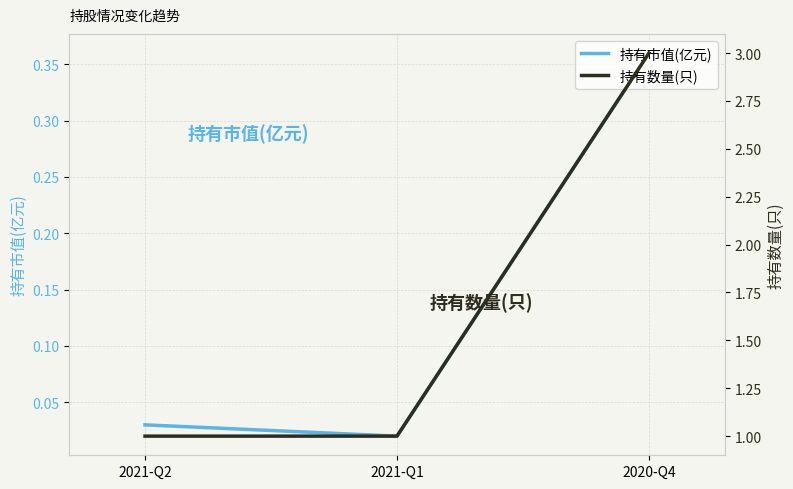

What are all the series names shown in the legend?

持有市值(亿元), 持有数量(只)